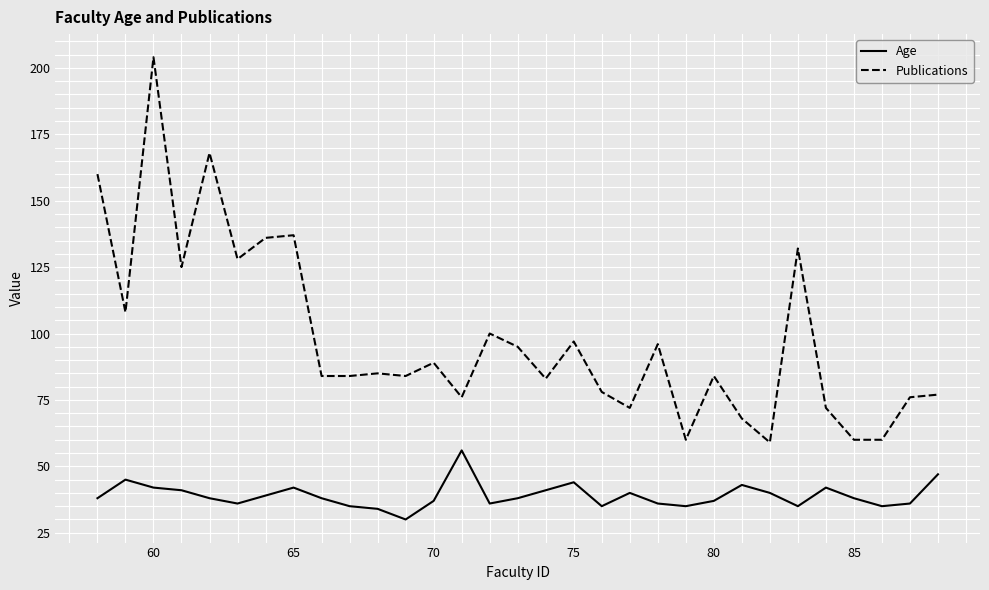

Which series has the widest spread of values?

Publications